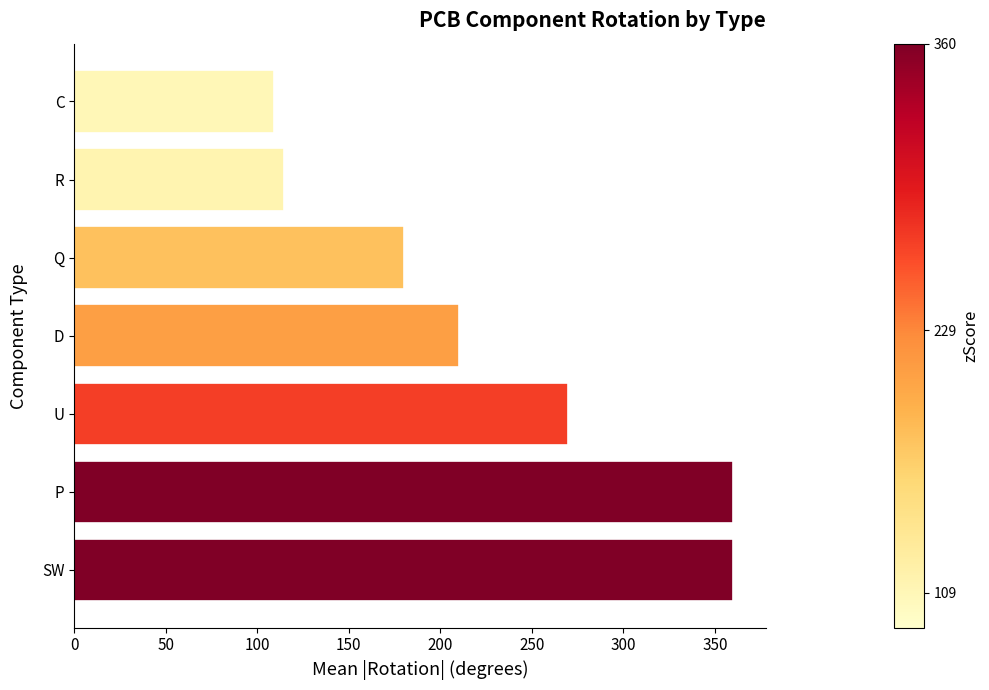

What is the sum of all values?

1603.8